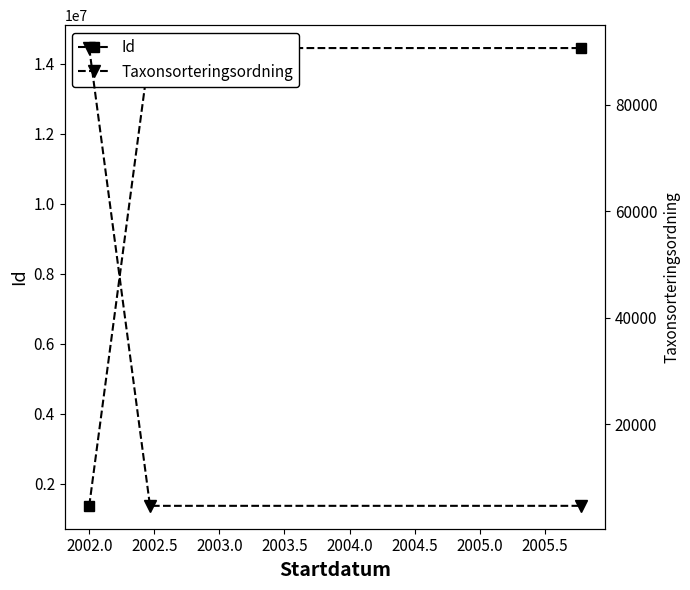

Reading left to right, extract all data points from this chart.

Id: 1362165	14452832	14452831
Taxonsorteringsordning: 90664	4717	4717